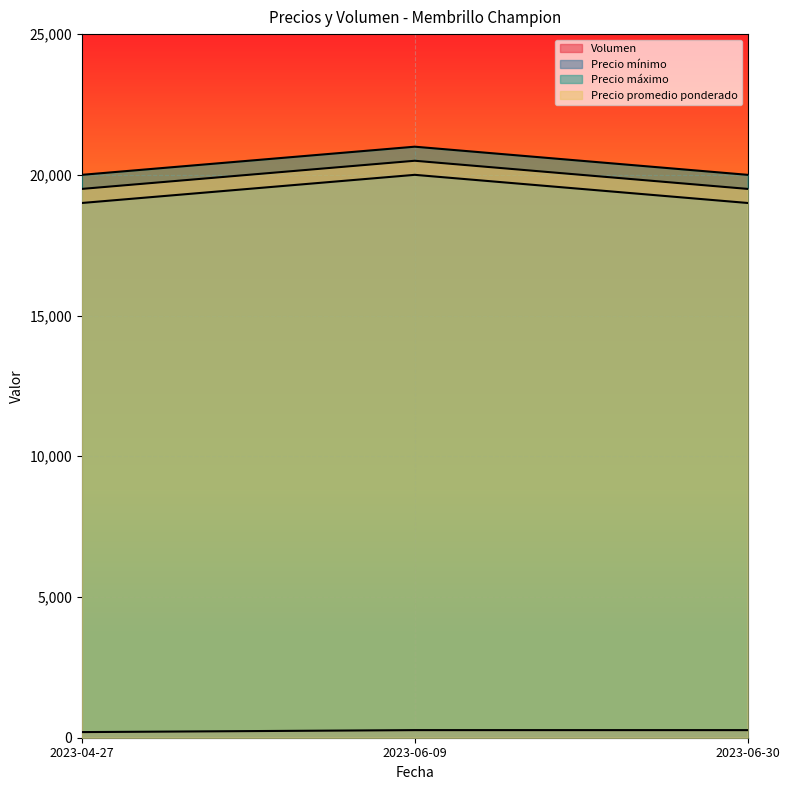

Between 2023-04-27 and 2023-06-09, which series saw the biggest shift?

Precio mínimo